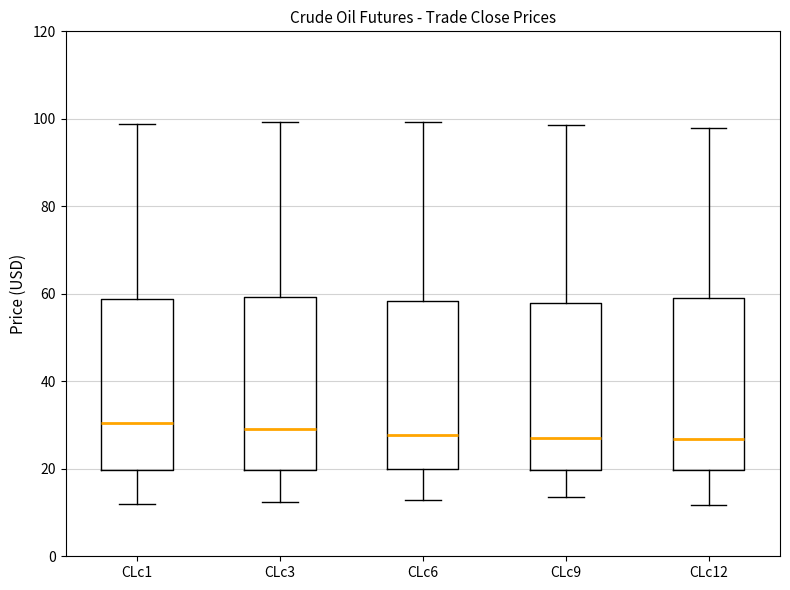

Reading left to right, read every box against the y-axis: the position of its median line, the range the box covers, and the ends of its whiskers. The values are not printed on the chart, so give them approximately, as read against the axis.

CLc1: median 30, box 20 to 58, whiskers 12 to 98
CLc3: median 30, box 20 to 60, whiskers 12 to 100
CLc6: median 28, box 20 to 58, whiskers 12 to 100
CLc9: median 28, box 20 to 58, whiskers 14 to 98
CLc12: median 26, box 20 to 60, whiskers 12 to 98